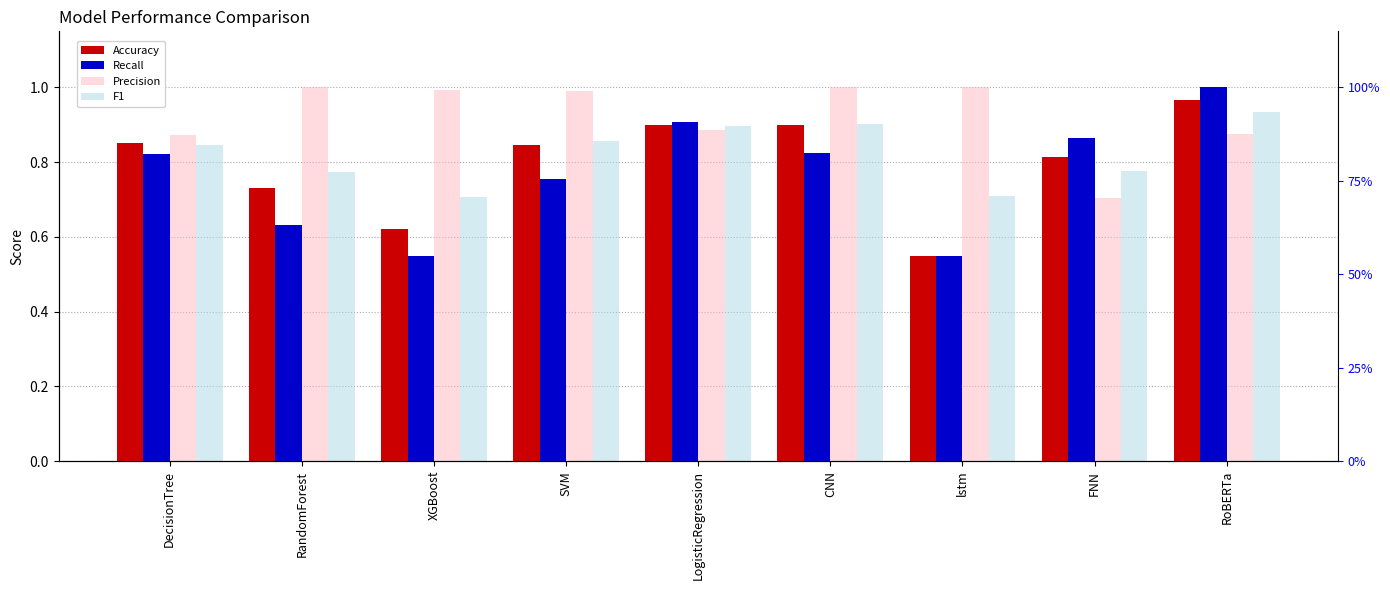

What is the total value across all series at CNN?

3.6